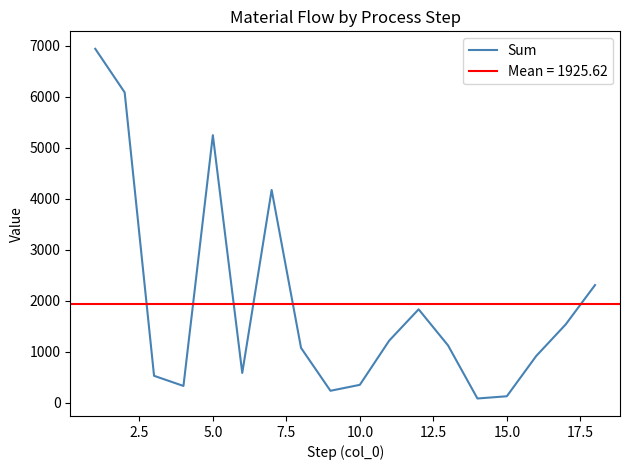

Does the chart display data point markers on the line(s)?

No